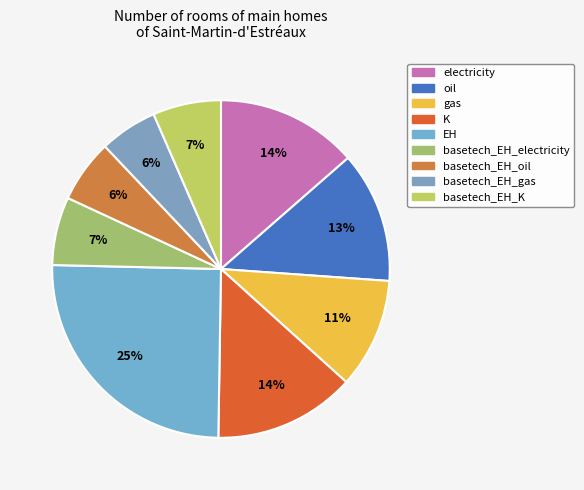

To the nearest percent, what portion does basetech_EH_K represent?

7%